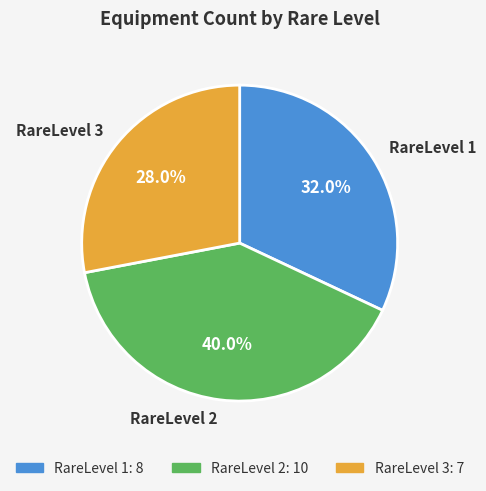

Combined, what portion of the pie is RareLevel 3 and RareLevel 2?

68.0%